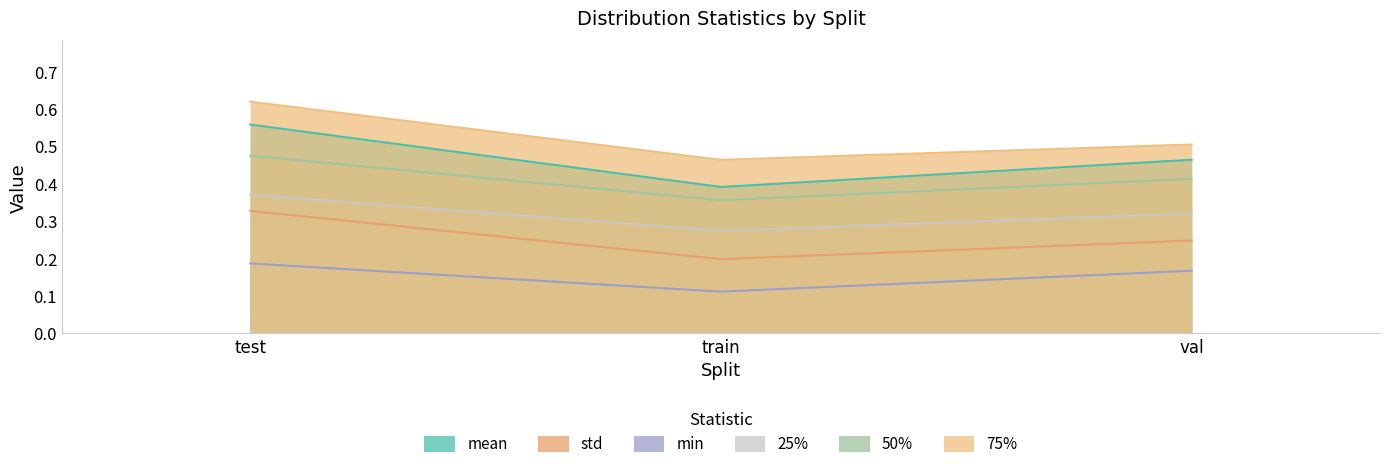

What is the difference between the std values at train and test?

0.1